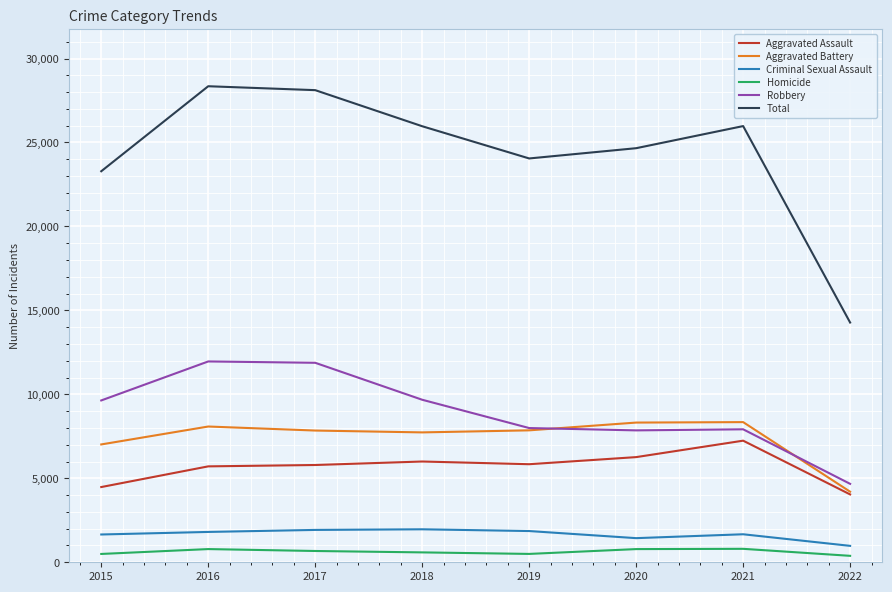

What is the sum of all Robbery values?

71596